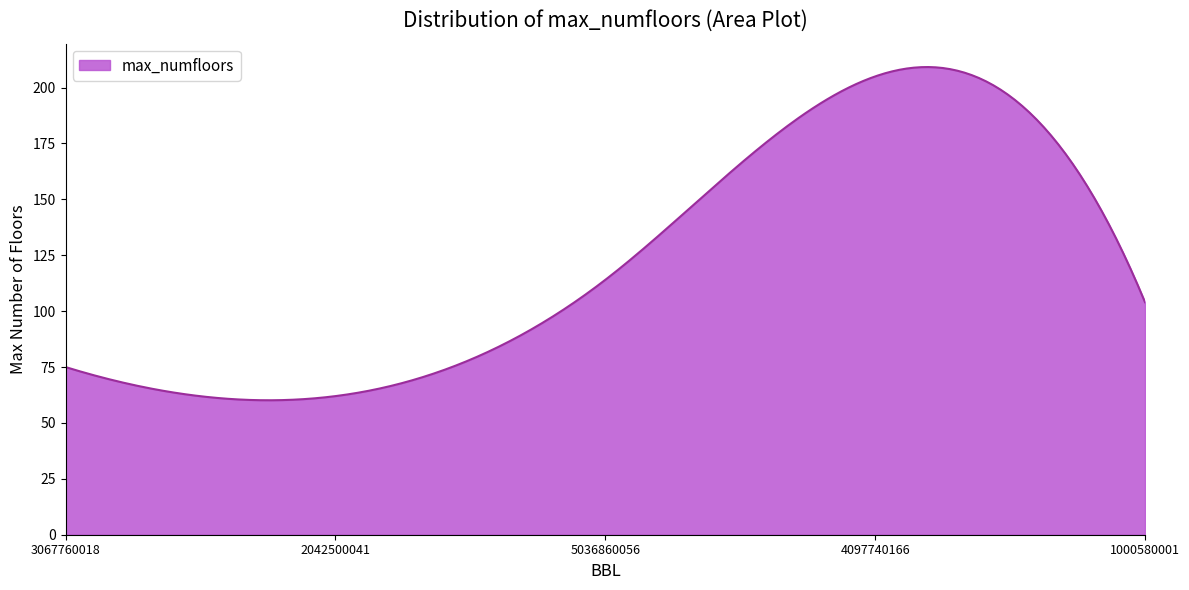

What is the difference between the maximum and minimum values?

149.1